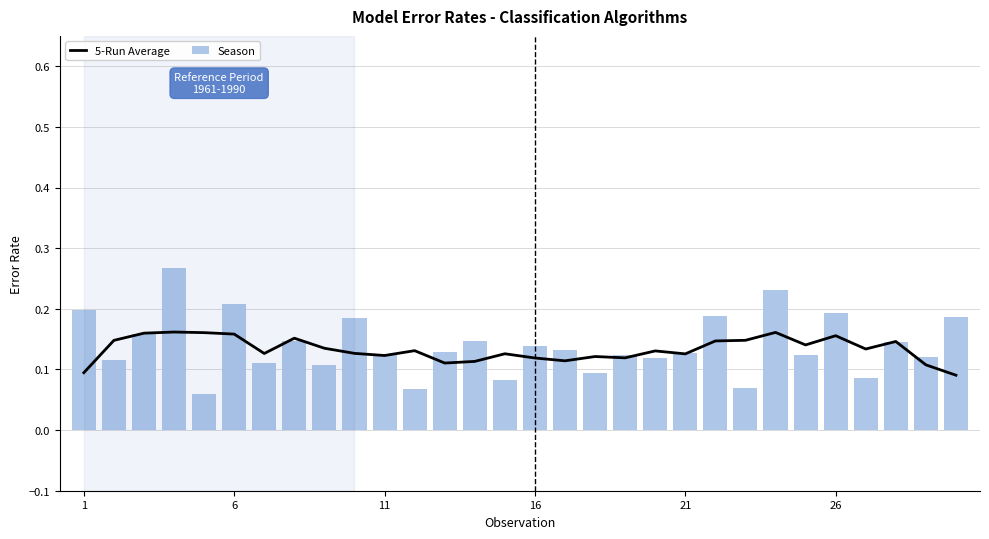

Which series has the largest total across all categories?

Season